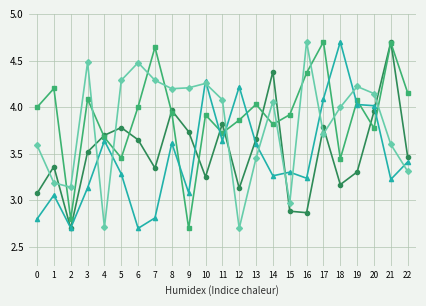

What is the difference between the highest and lowest values at 6?

1.8